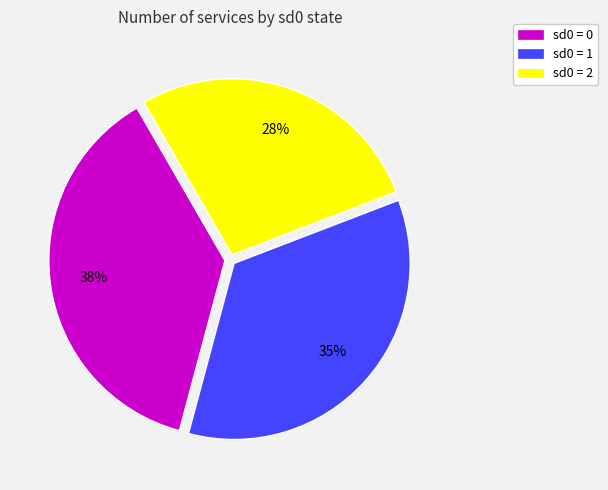

Count the number of slices in the pie.

3